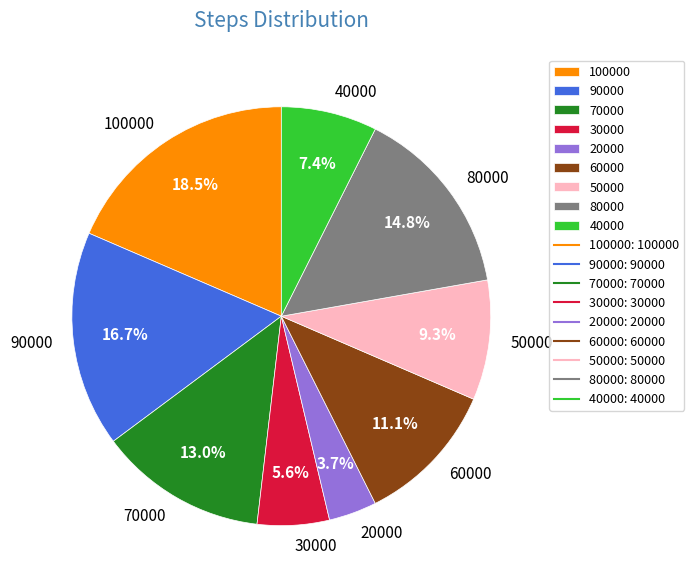

To the nearest percent, what is the difference between the 50000 and 90000 slice percentages?

7%